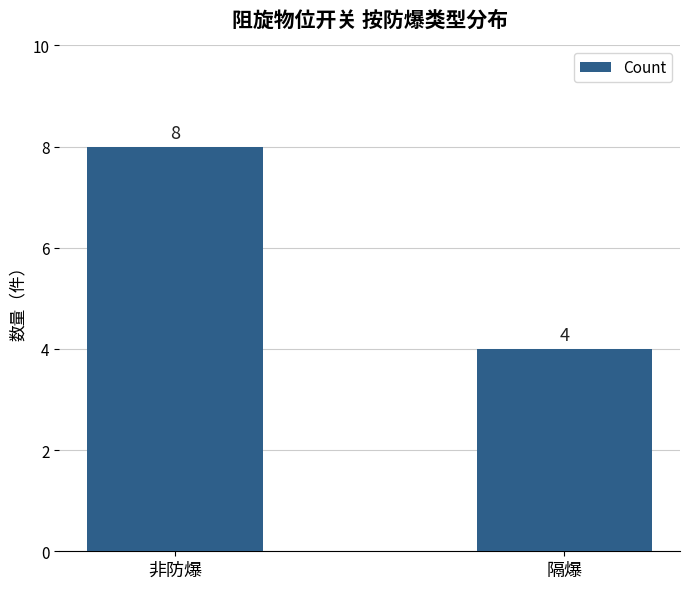

What is the difference between the maximum and minimum values?

4